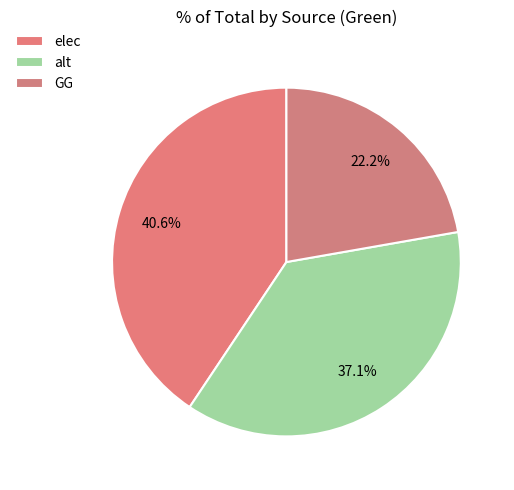

Count the number of slices in the pie.

3